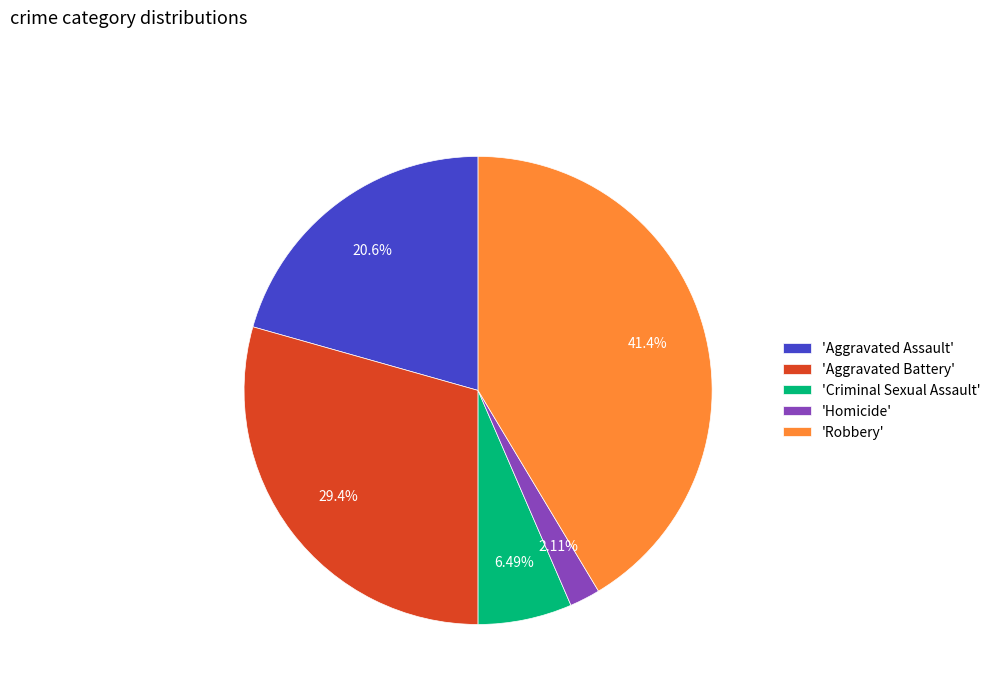

Combined, do 'Aggravated Battery' and 'Criminal Sexual Assault' account for over 50%?

No